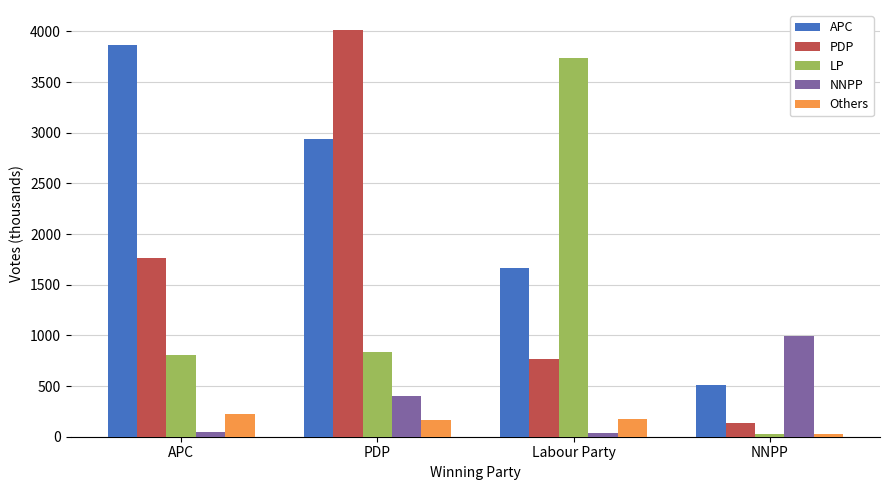

What is the label of the 1st bar from the left?

APC